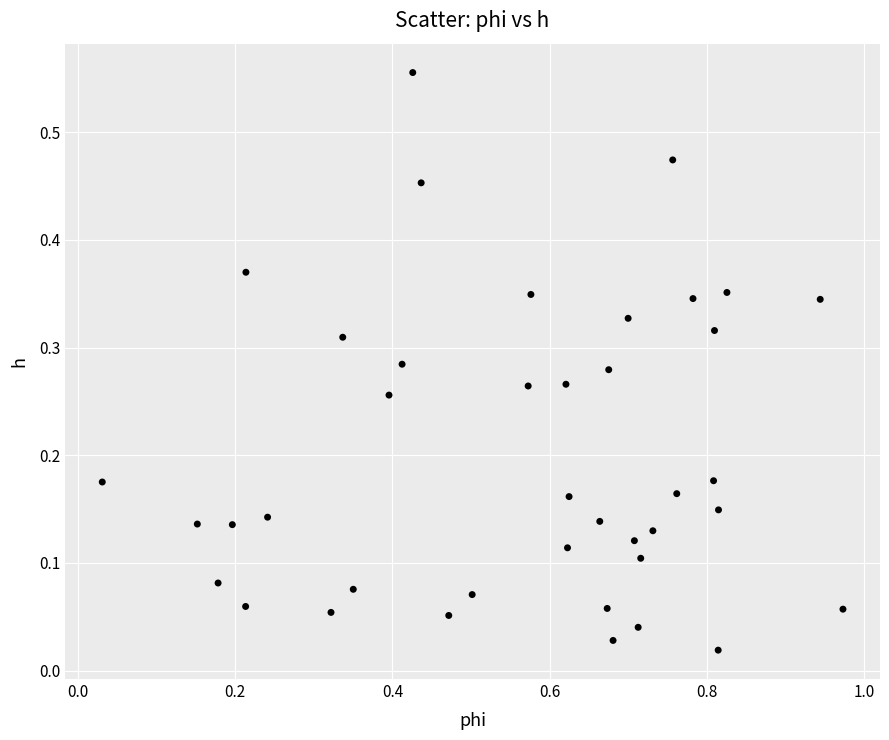

What is the range of X values (max minus min)?

0.9